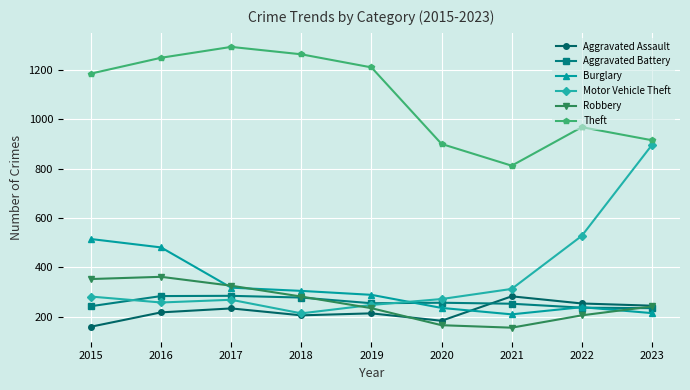

True or false: Aggravated Assault and Theft intersect in this chart.

False